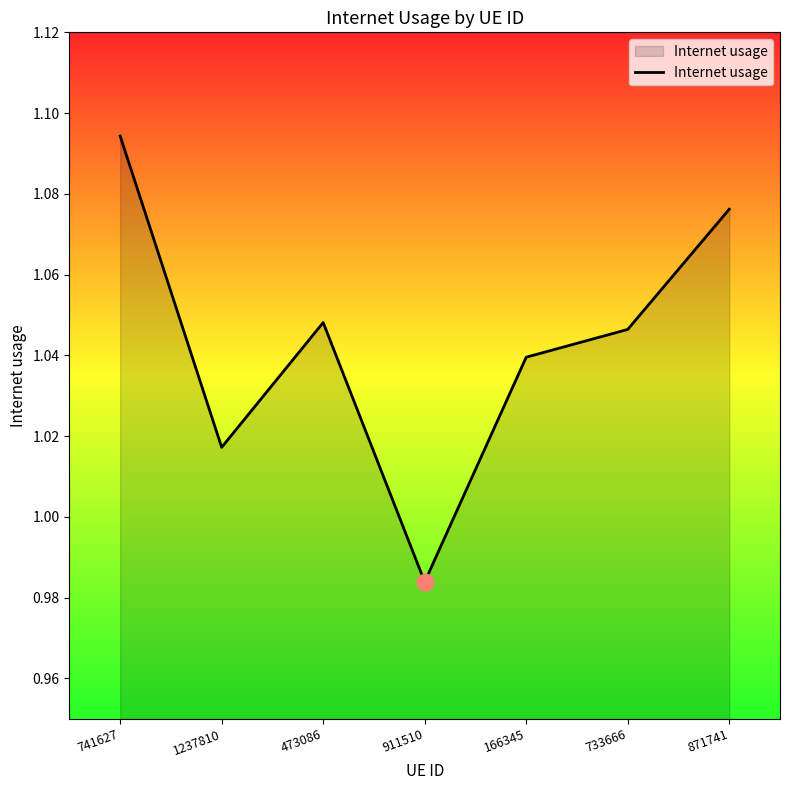

How many values are below 1?

1